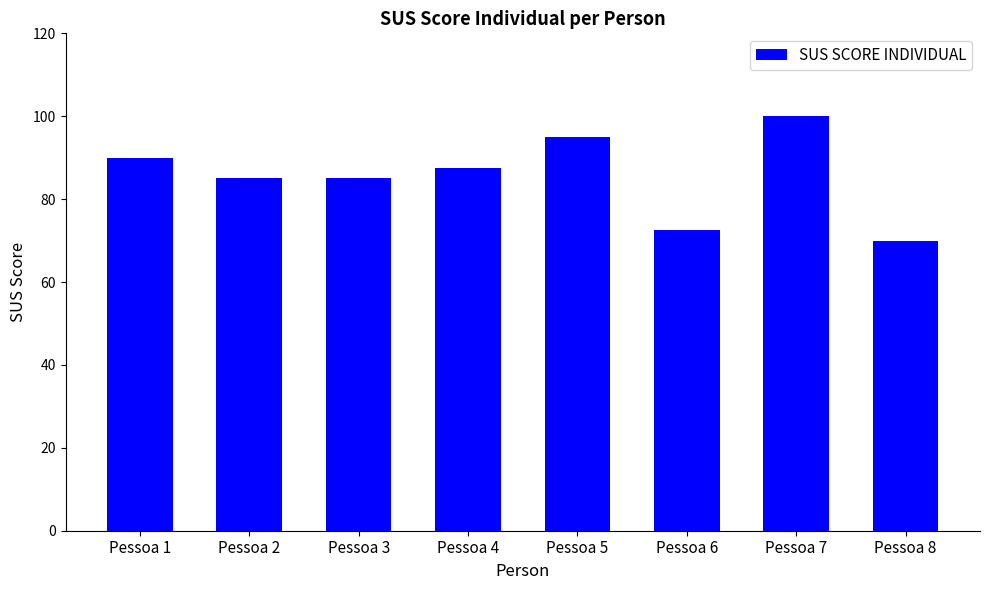

True or false: the data shows 45.6 at Pessoa 2.

False